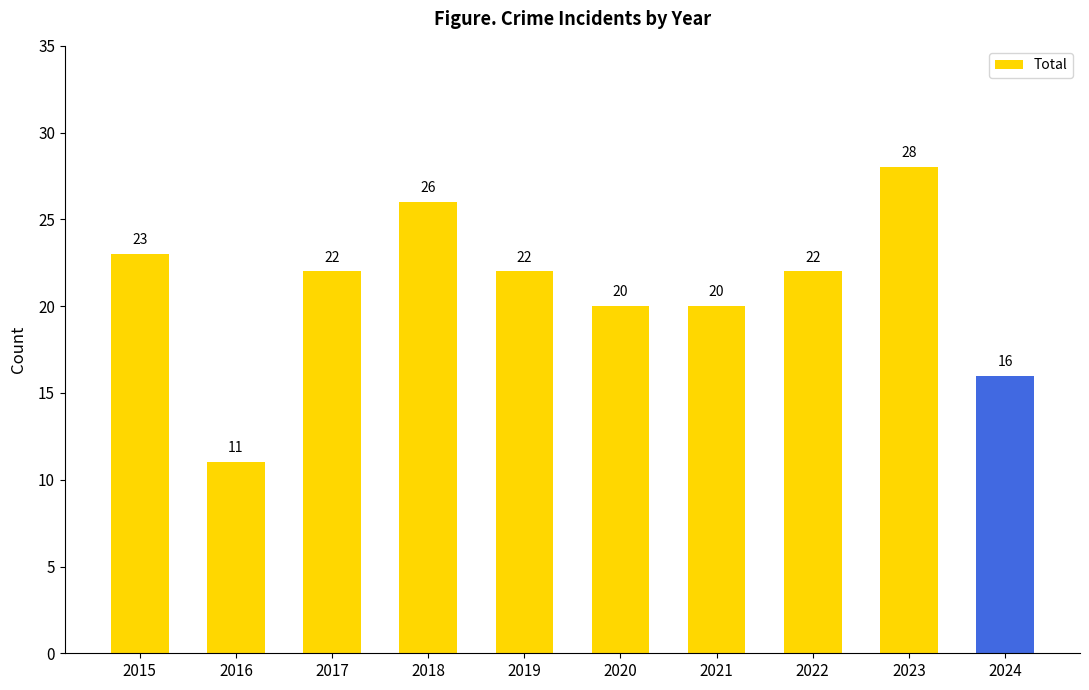

What is the change in value from 2017 to 2024?

-6